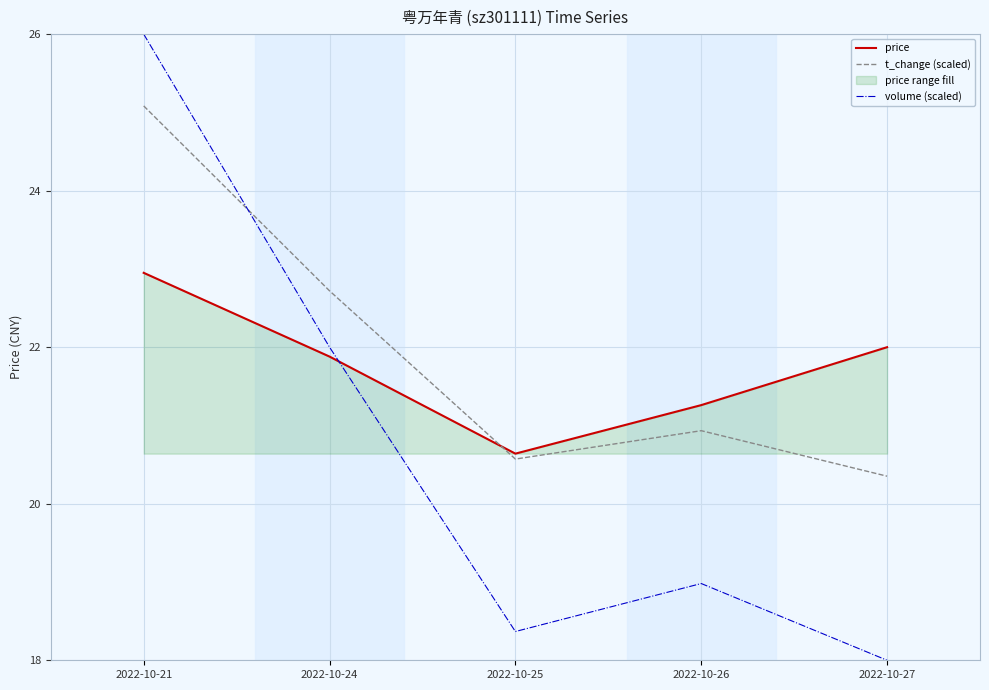

What is the difference between the t_change (scaled) values at 2022-10-25 and 2022-10-26?

0.4